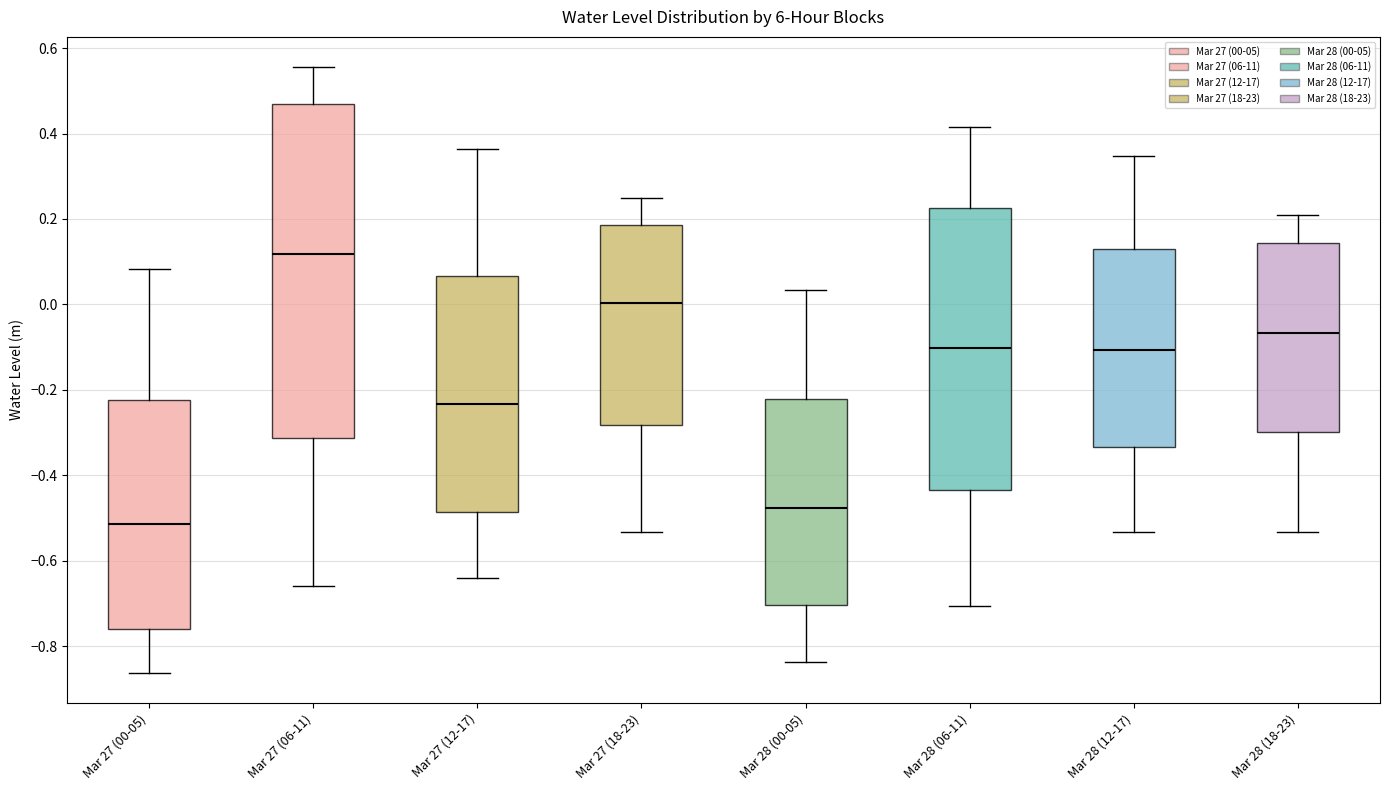

Reading left to right, transcribe this box plot: for each box, give where its median line is, the range the box spans, and where its two whiskers end, as read against the y-axis. The values are not printed on the chart, so give them approximately, as read against the axis.

Mar 27 (00-05): median -0.52, box -0.76 to -0.22, whiskers -0.86 to 0.08
Mar 27 (06-11): median 0.12, box -0.32 to 0.46, whiskers -0.66 to 0.56
Mar 27 (12-17): median -0.24, box -0.48 to 0.06, whiskers -0.64 to 0.36
Mar 27 (18-23): median 0.00, box -0.28 to 0.18, whiskers -0.54 to 0.24
Mar 28 (00-05): median -0.48, box -0.70 to -0.22, whiskers -0.84 to 0.04
Mar 28 (06-11): median -0.10, box -0.44 to 0.22, whiskers -0.70 to 0.42
Mar 28 (12-17): median -0.10, box -0.34 to 0.14, whiskers -0.54 to 0.34
Mar 28 (18-23): median -0.06, box -0.30 to 0.14, whiskers -0.54 to 0.20